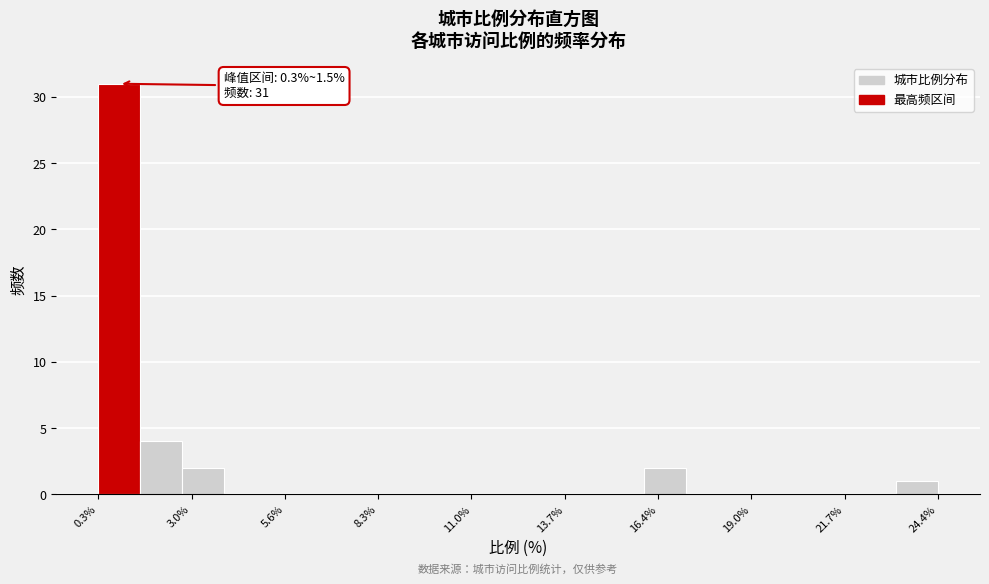

Read against the x-axis, roughly where is the centre of the tallest bar?

1.0